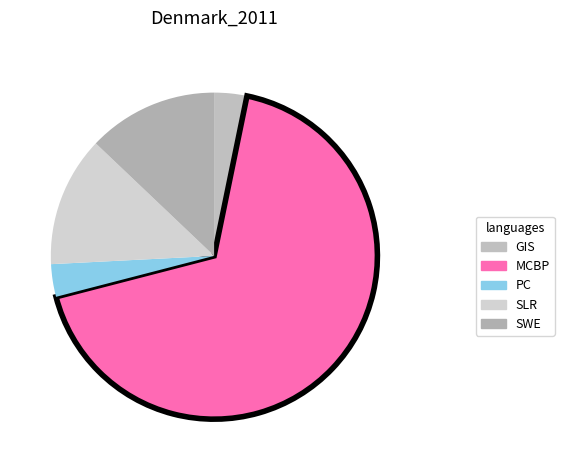

Is there a majority slice in this chart?

Yes